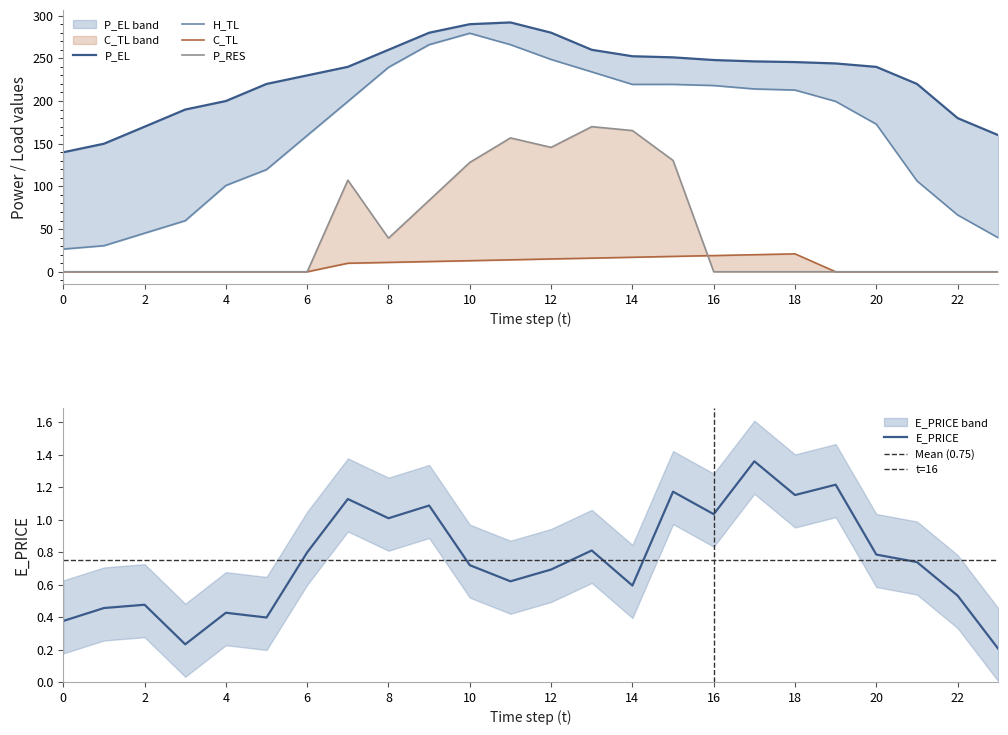

At which category does E_PRICE reach its first local valley?

3